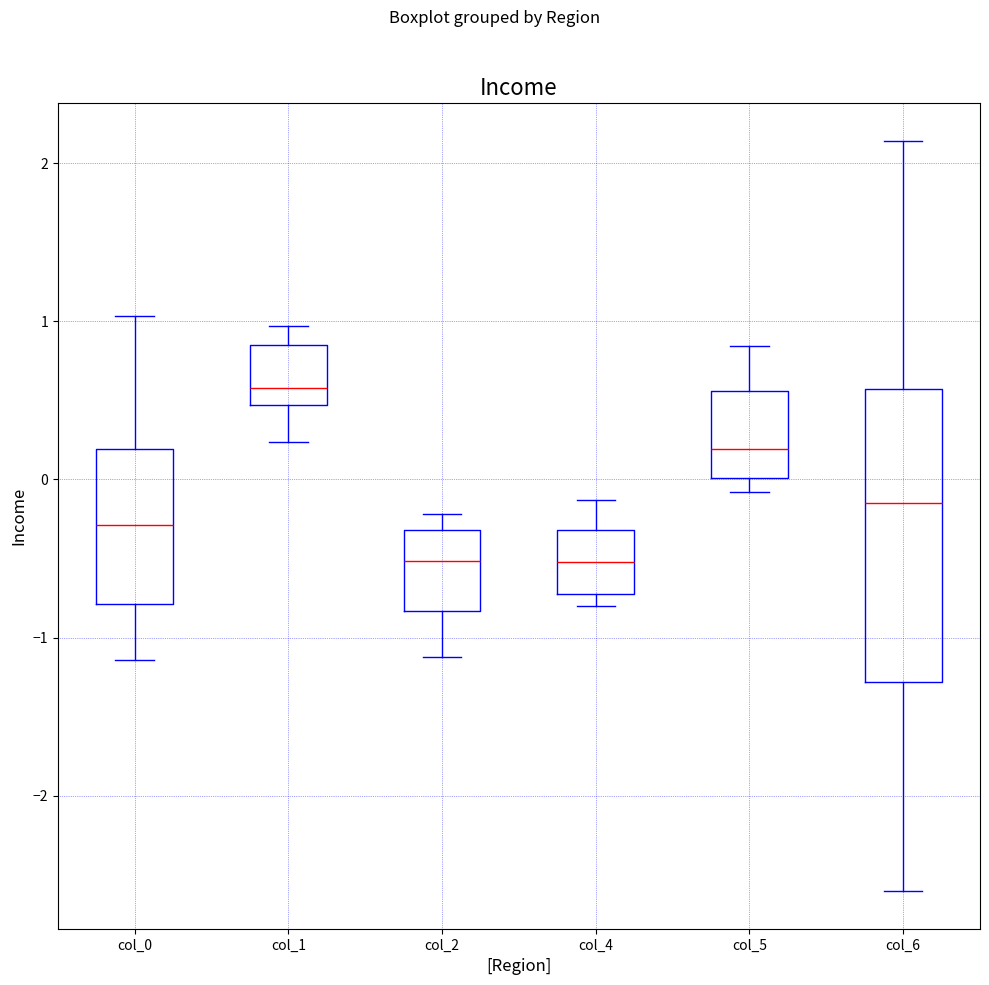

Reading left to right, read every box against the y-axis: the position of its median line, the range the box covers, and the ends of its whiskers. The values are not printed on the chart, so give them approximately, as read against the axis.

col_0: median -0.3, box -0.8 to 0.2, whiskers -1.1 to 1.0
col_1: median 0.6, box 0.5 to 0.8, whiskers 0.2 to 1.0
col_2: median -0.5, box -0.8 to -0.3, whiskers -1.1 to -0.2
col_4: median -0.5, box -0.7 to -0.3, whiskers -0.8 to -0.1
col_5: median 0.2, box 0.0 to 0.6, whiskers -0.1 to 0.8
col_6: median -0.1, box -1.3 to 0.6, whiskers -2.6 to 2.1